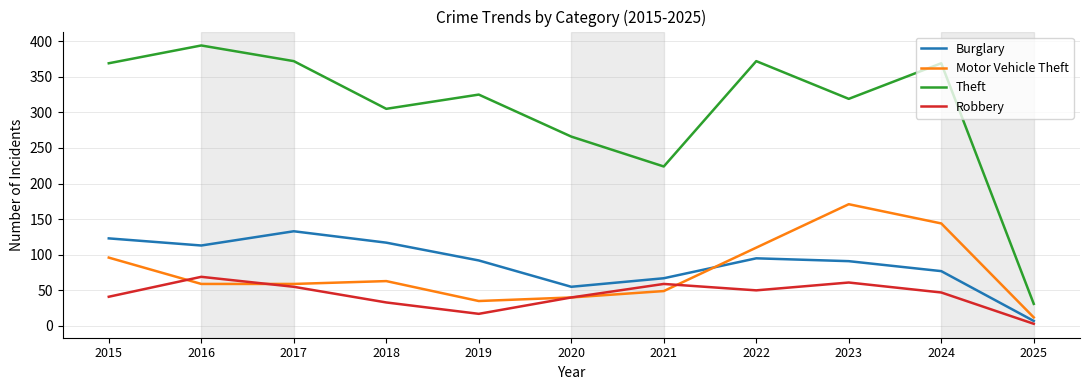

Between 2020 and 2025, which series saw the biggest shift?

Theft